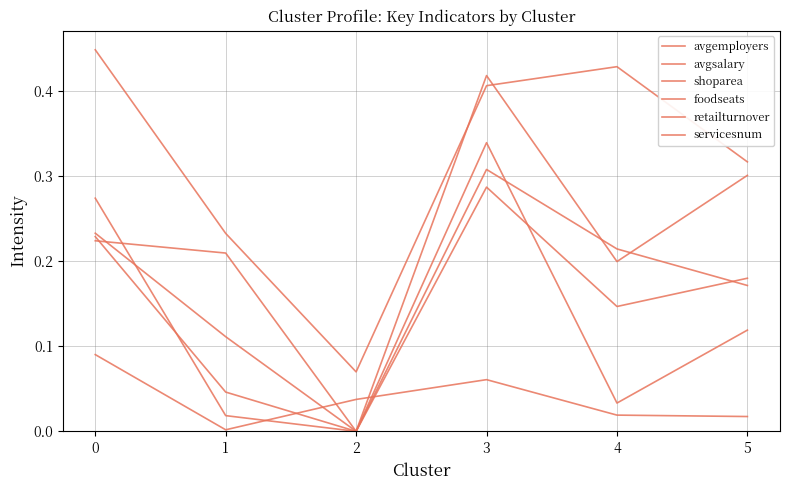

How many lines are shown in the chart?

6